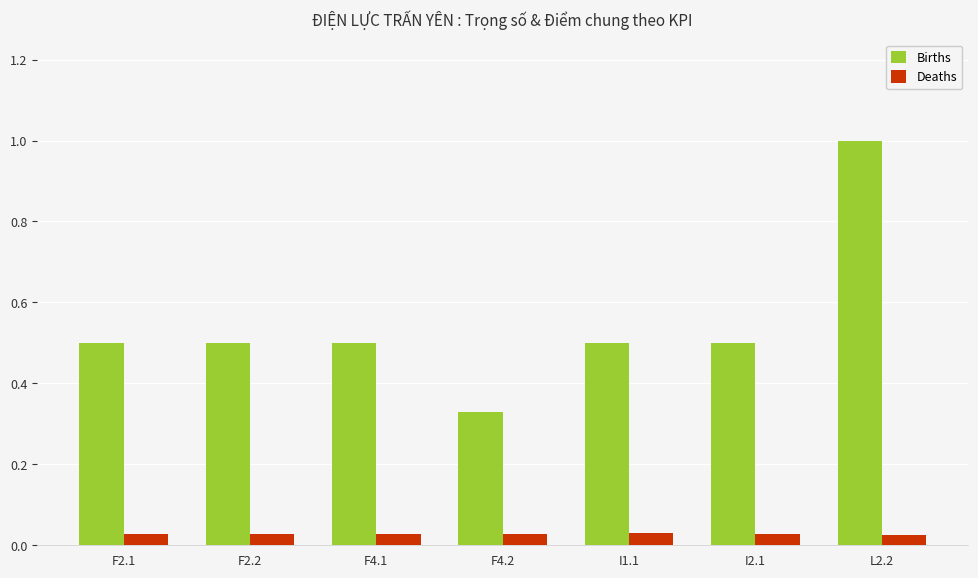

Is it true that Births equals 0.8 at F4.1?

False